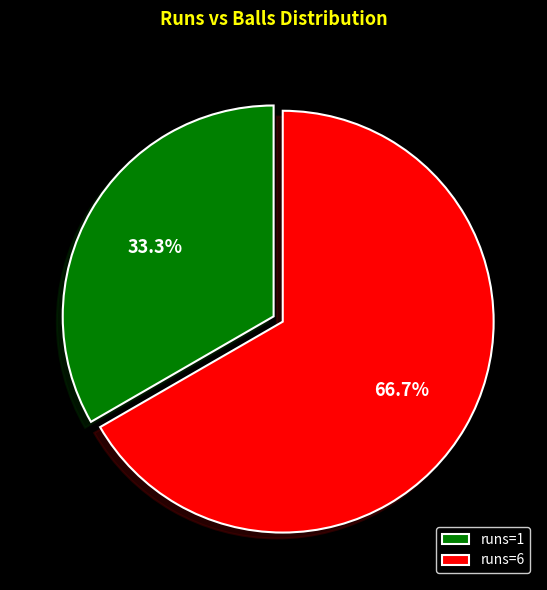

Count the number of slices in the pie.

2